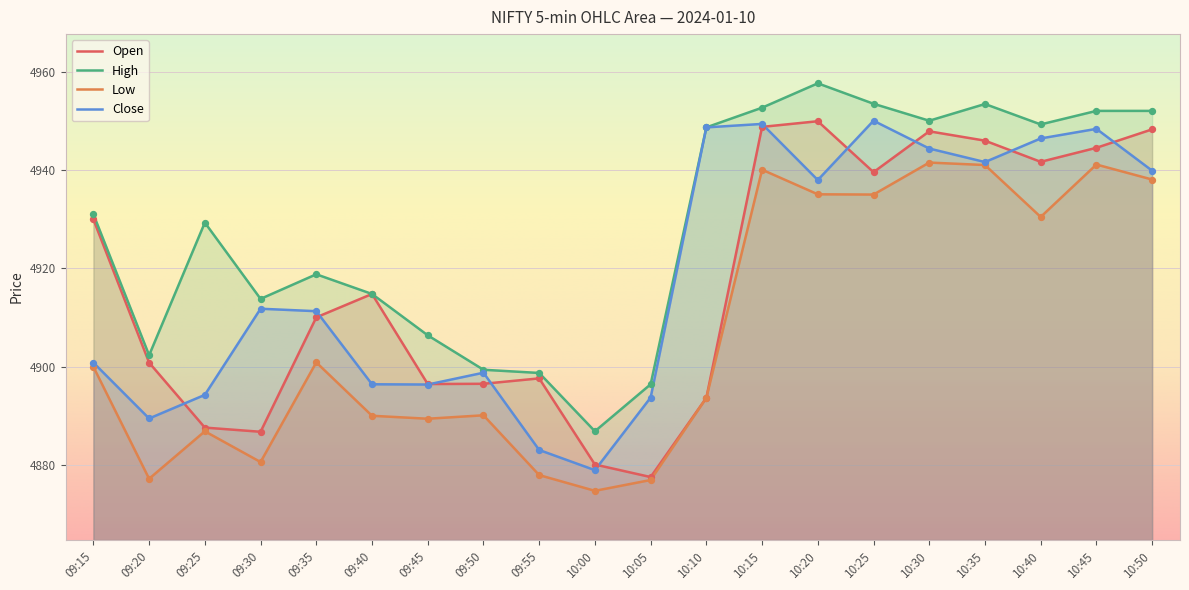

At how many categories does at least one series exceed 4905?

15